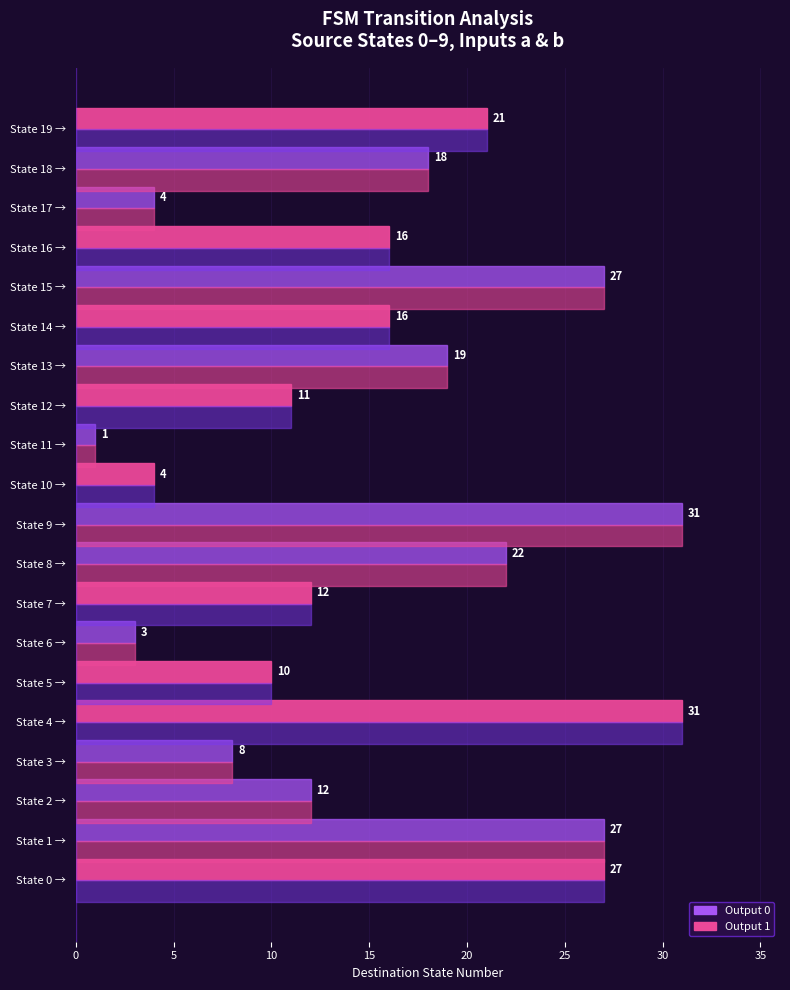

What is the smallest value displayed?

1